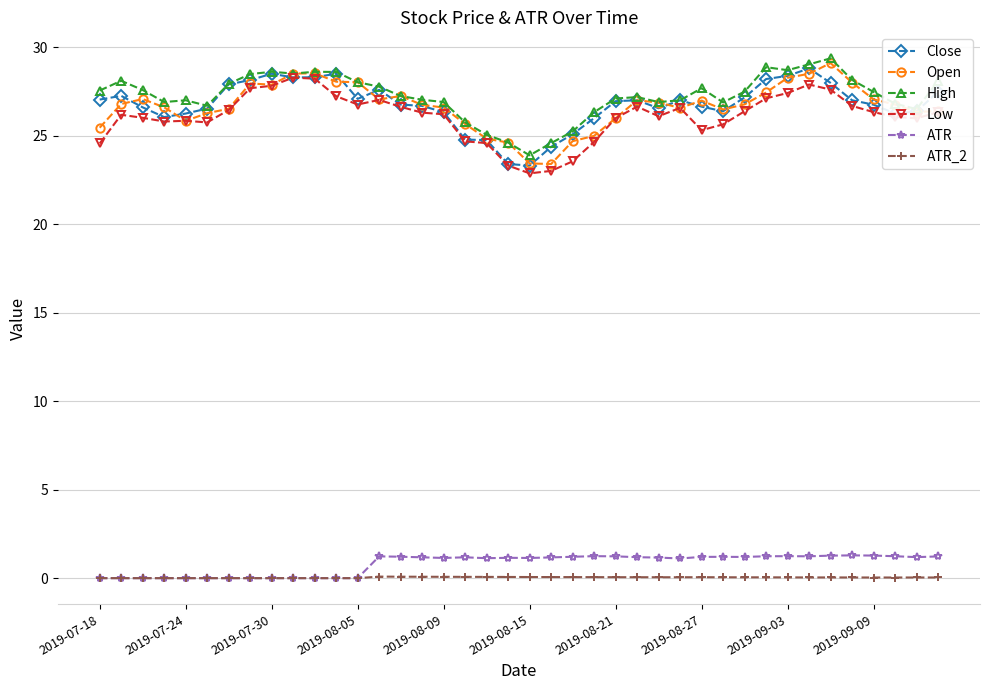

What are all the series names shown in the legend?

Close, Open, High, Low, ATR, ATR_2